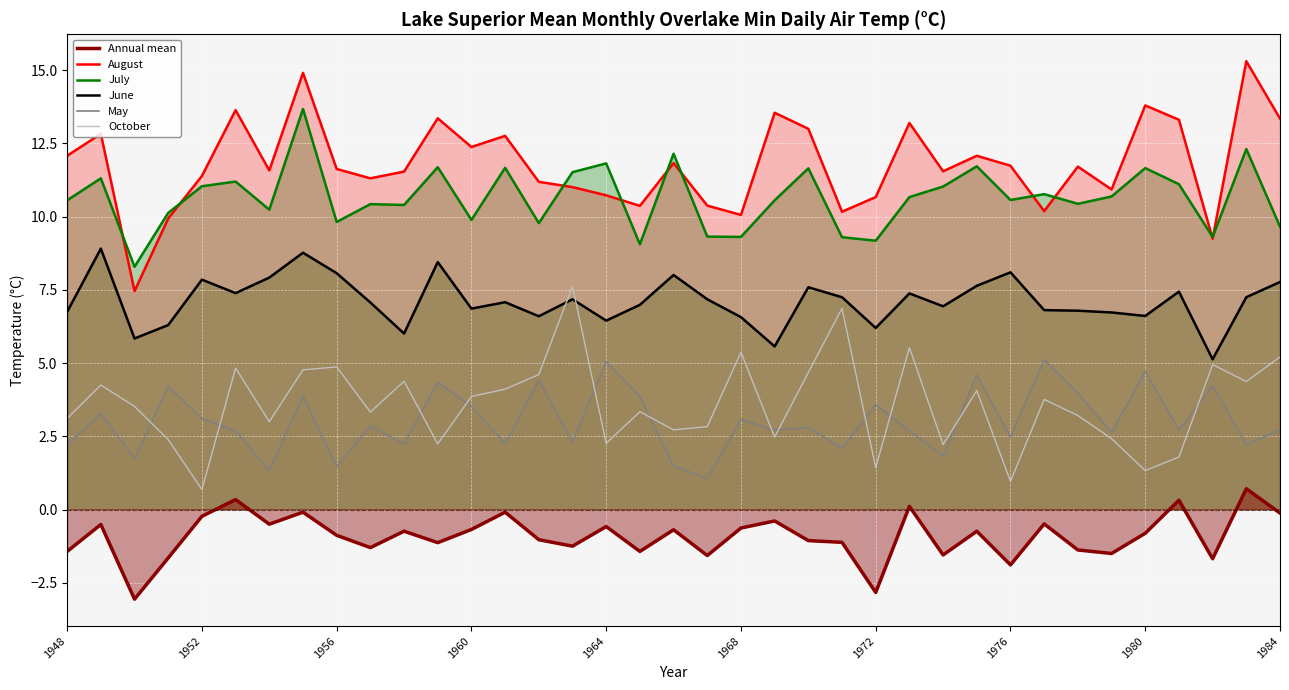

What is the difference between the second highest and minimum values in the Oct series?

6.2